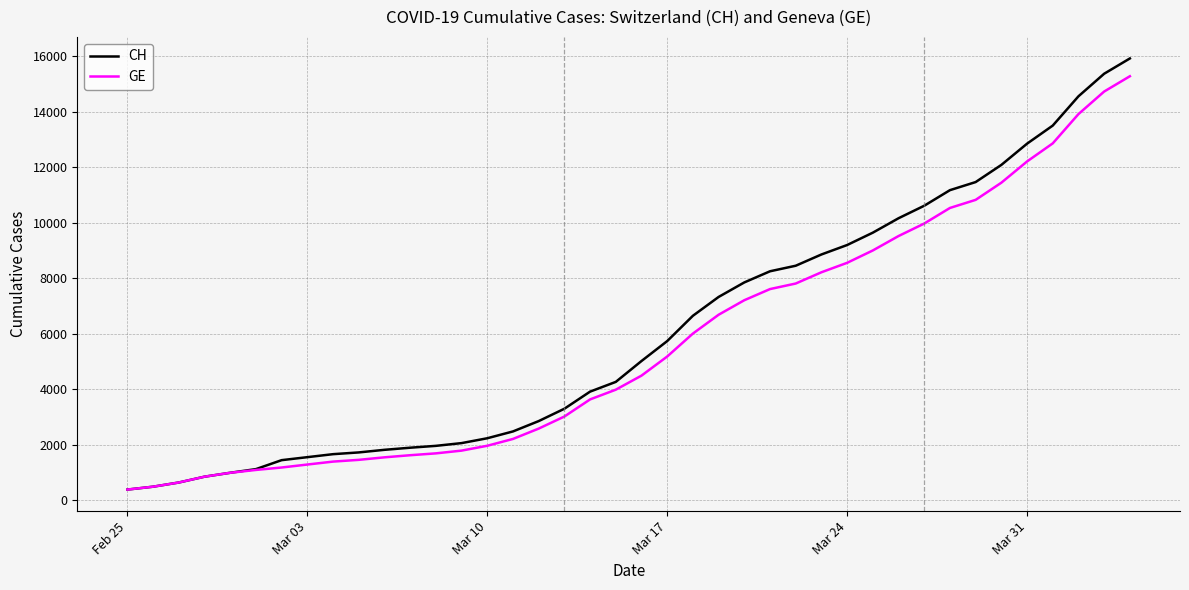

Rank the series by their maximum value, from lowest to highest.

GE, CH